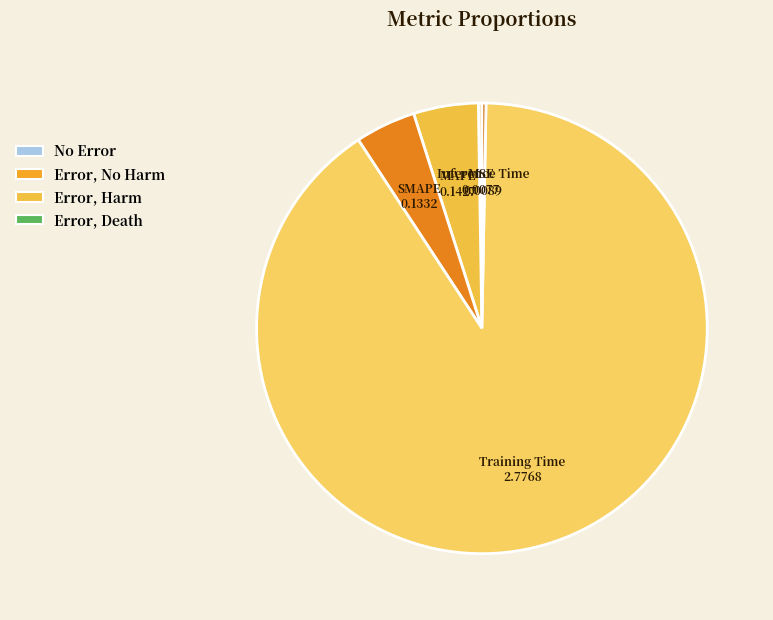

Is it true that SMAPE is 4% of the pie?

True